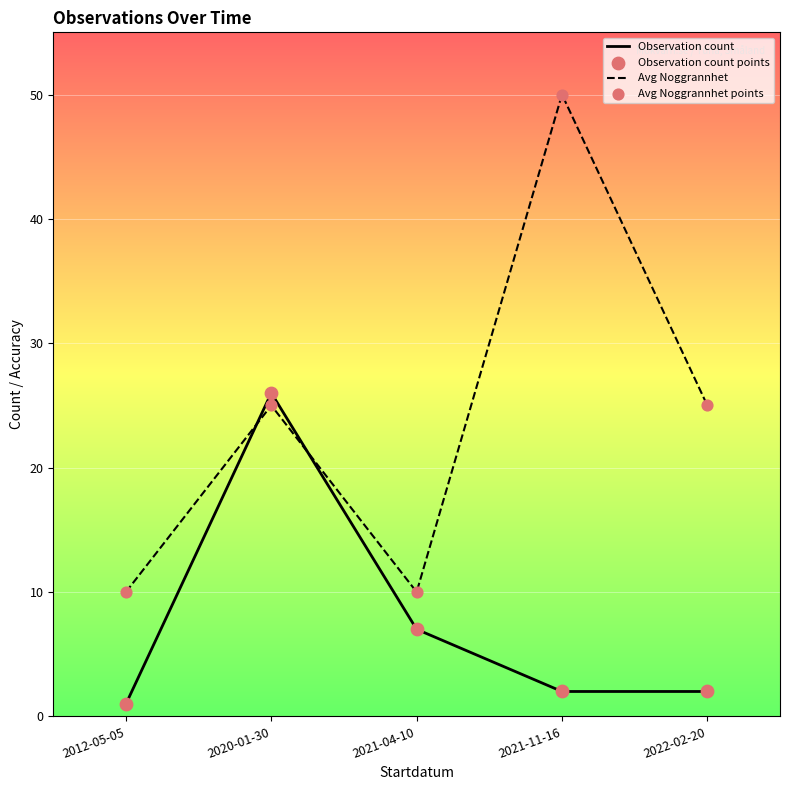

At which category is the sum across all series the highest?

2021-11-16